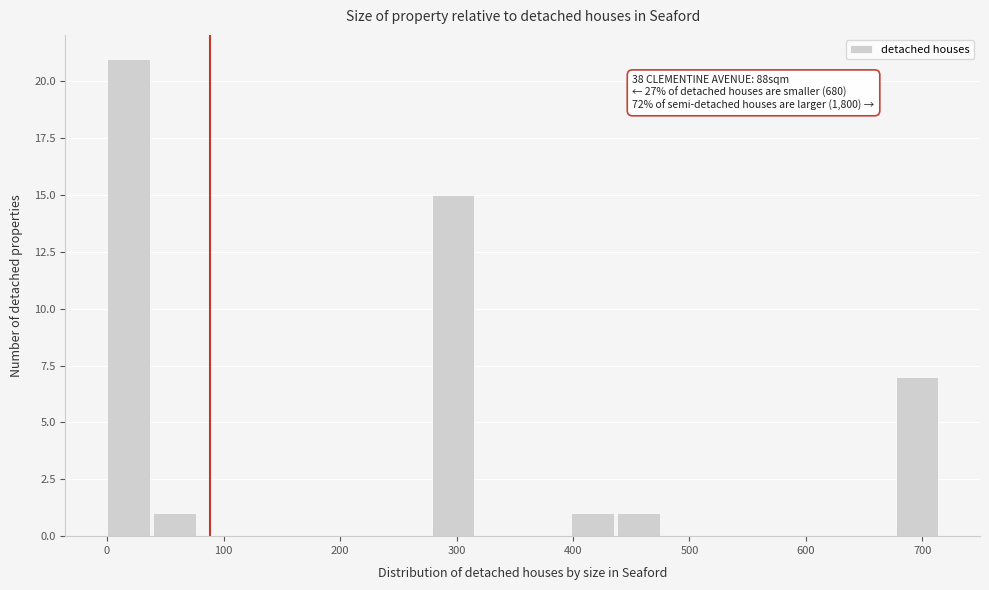

Read against the x-axis, roughly where is the centre of the tallest bar?

20